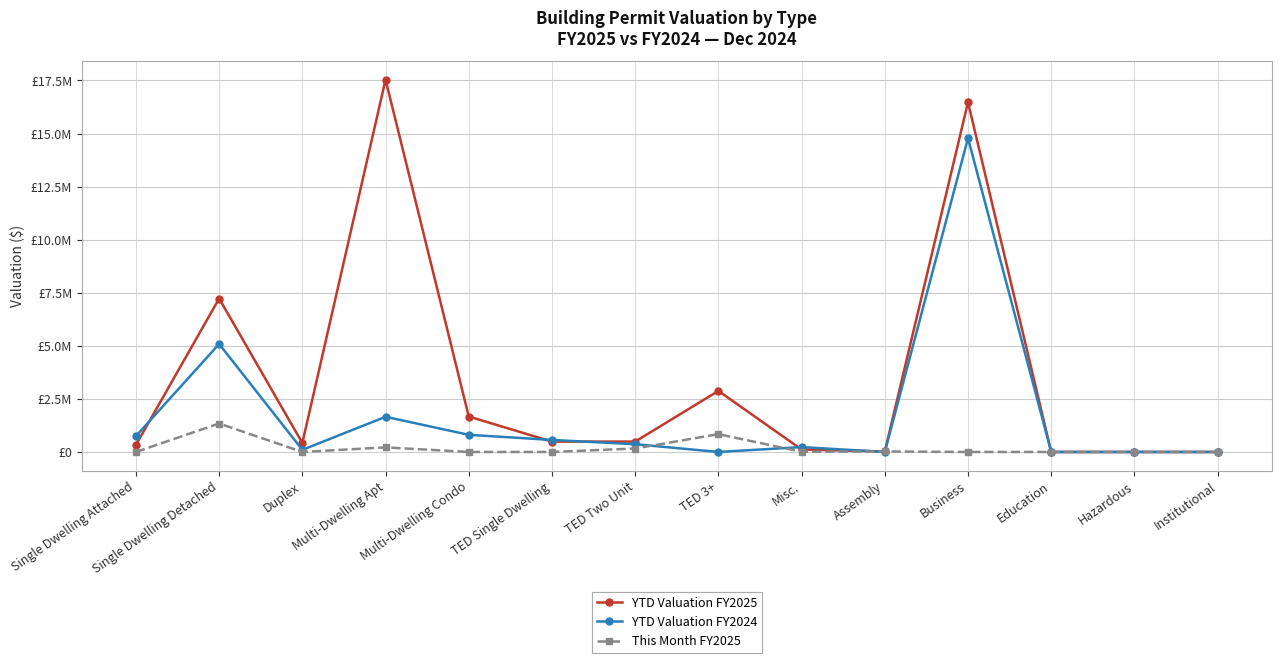

Reading left to right, what are all the values shown in this chart?

YTD Valuation FY2025: Single Dwelling Attached=332428.6	Single Dwelling Detached=7228126.8	Duplex=421465.7	Multi-Dwelling Apt=17537766.7	Multi-Dwelling Condo=1669573.2	TED Single Dwelling=487574.0	TED Two Unit=489518.0	TED 3+=2876358.5	Misc.=116330.5	Assembly=23500.0	Business=16474082.6	Education=0.0	Hazardous=0.0	Institutional=0.0
YTD Valuation FY2024: Single Dwelling Attached=746432.7	Single Dwelling Detached=5086133.5	Duplex=99285.4	Multi-Dwelling Apt=1657241.3	Multi-Dwelling Condo=807724.8	TED Single Dwelling=567074.7	TED Two Unit=365712.0	TED 3+=0.0	Misc.=229663.7	Assembly=0.0	Business=14780916.2	Education=0.0	Hazardous=0.0	Institutional=0.0
This Month FY2025: Single Dwelling Attached=0.0	Single Dwelling Detached=1340297.4	Duplex=0.0	Multi-Dwelling Apt=216499.5	Multi-Dwelling Condo=0.0	TED Single Dwelling=0.0	TED Two Unit=163203.9	TED 3+=838299.6	Misc.=9394.5	Assembly=23500.0	Business=0.0	Education=0.0	Hazardous=0.0	Institutional=0.0